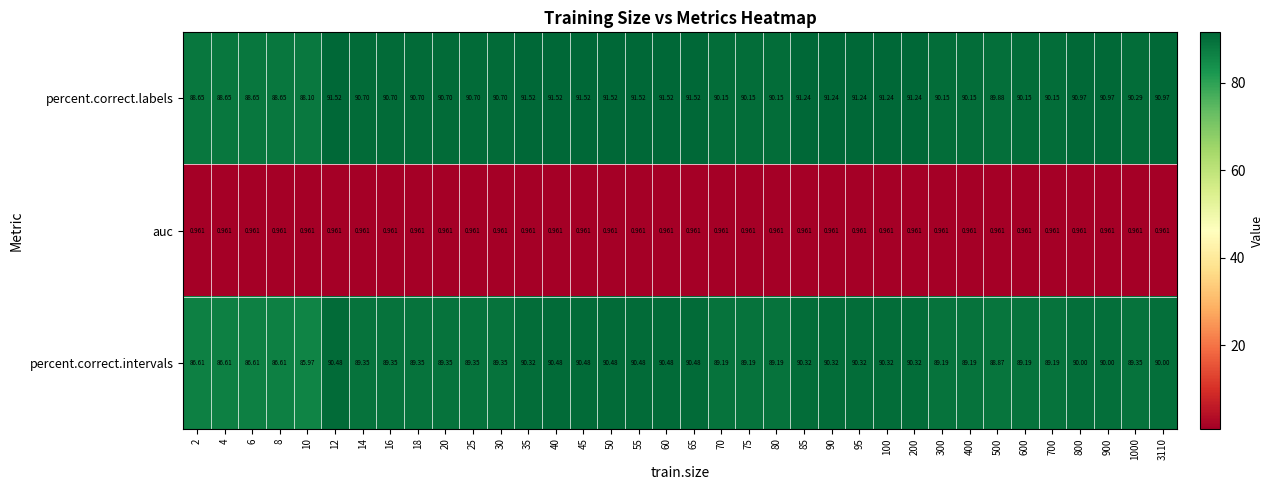

Which series has the largest total across all categories?

percent.correct.labels